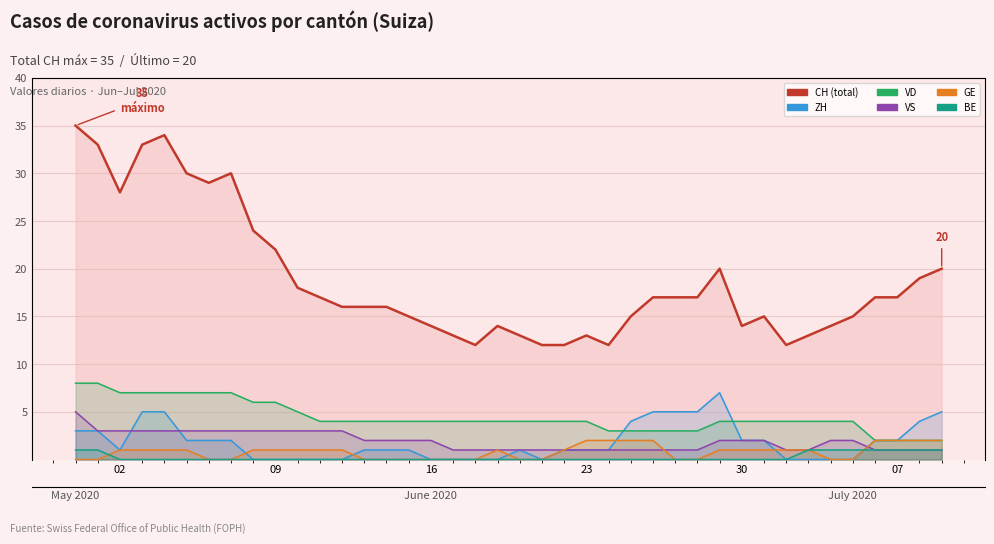

List the series in order of their peak value, lowest first.

BE, GE, VS, ZH, VD